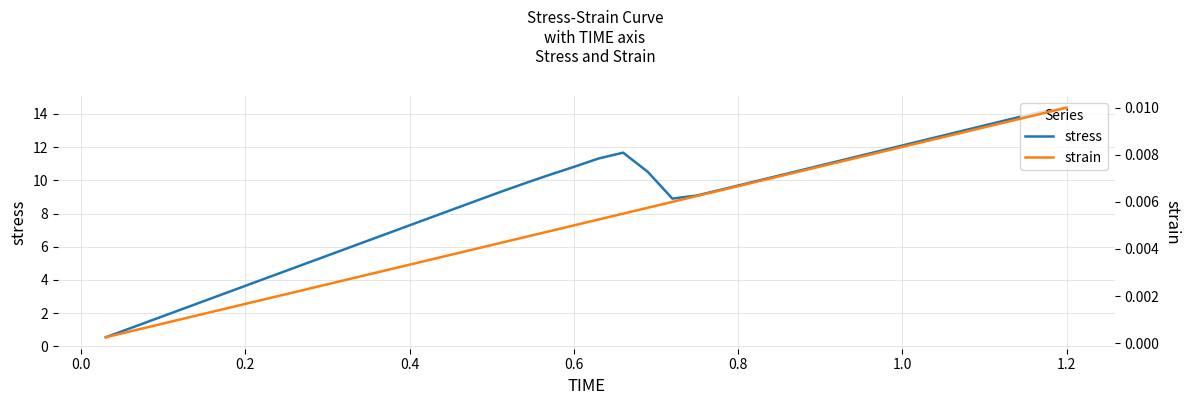

Rank the series by their maximum value, from highest to lowest.

stress, strain